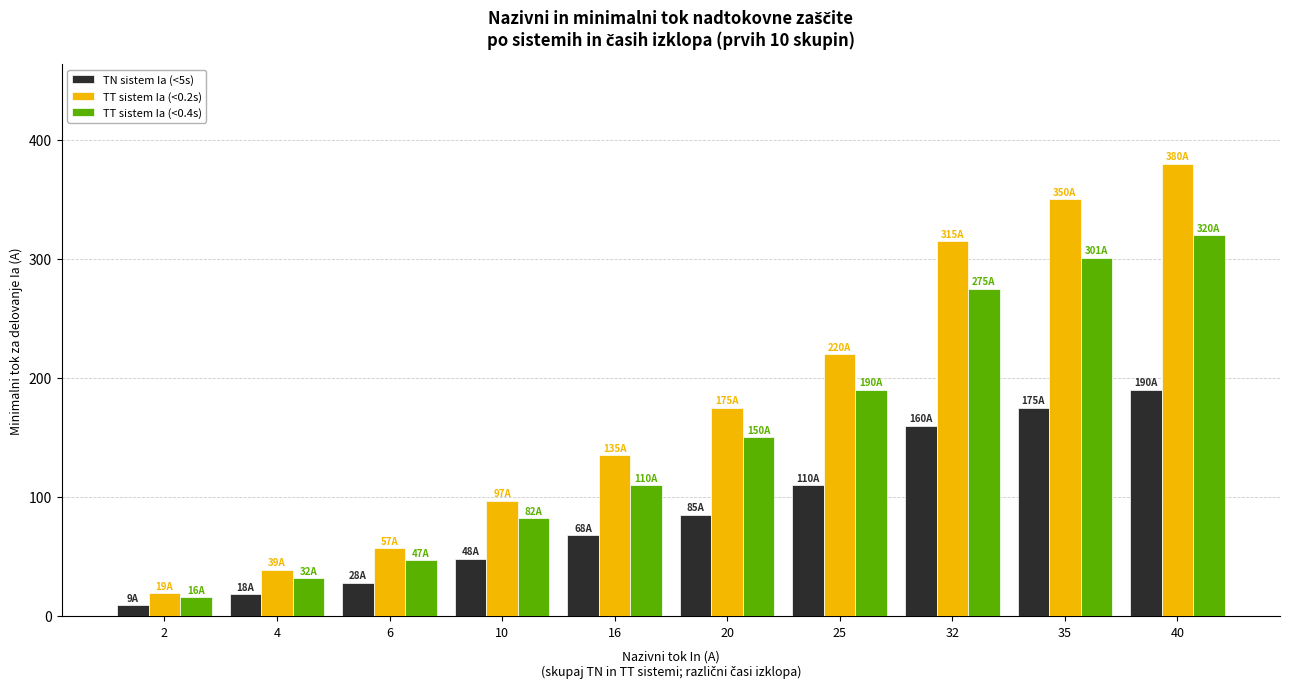

What is the greatest value displayed?

380.0